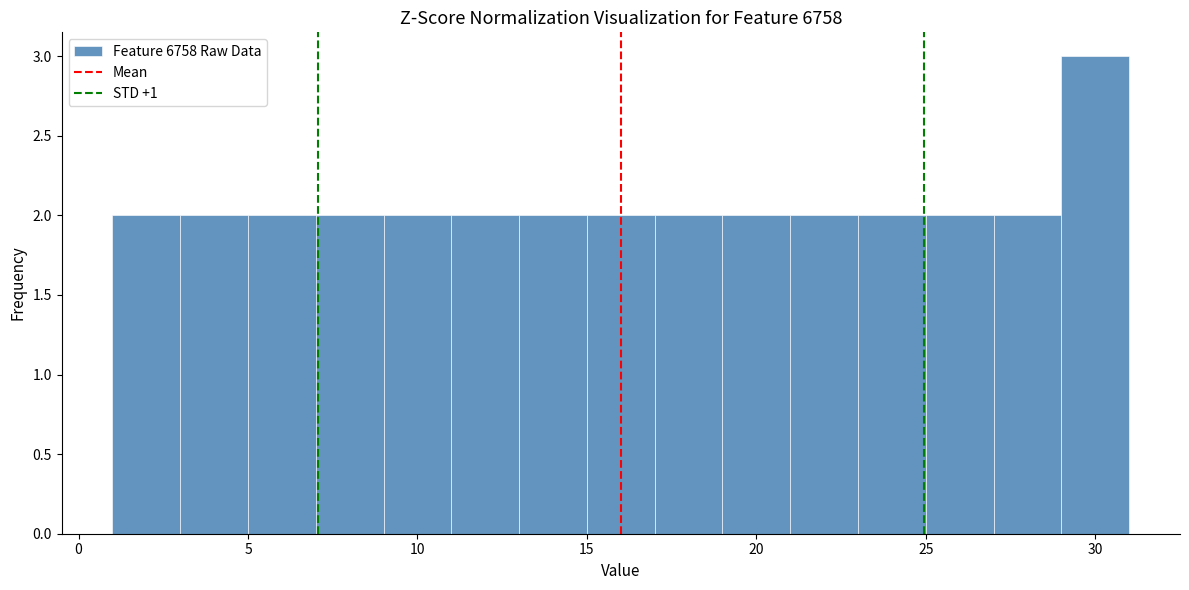

What is the height of the bar covering 7 to 9 on the x-axis? The values are not printed on the chart, so give them approximately, as read against the axis.

2